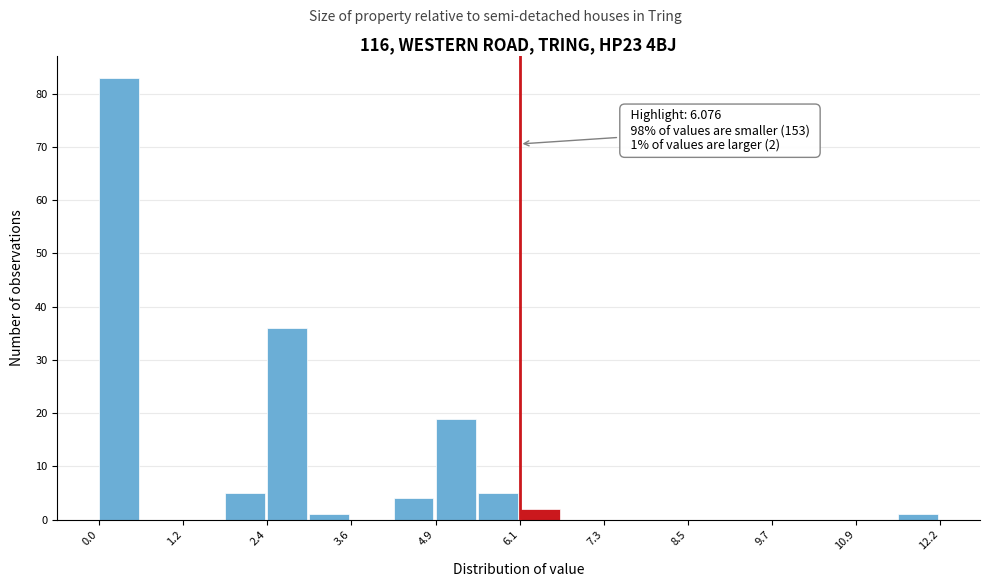

Read against the x-axis, roughly where is the centre of the tallest bar?

0.2